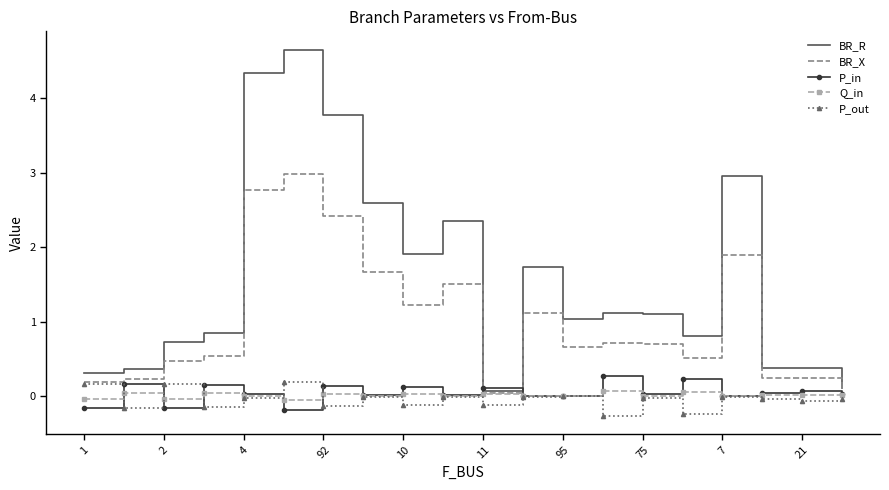

Which series has the largest range (max minus min)?

BR_R